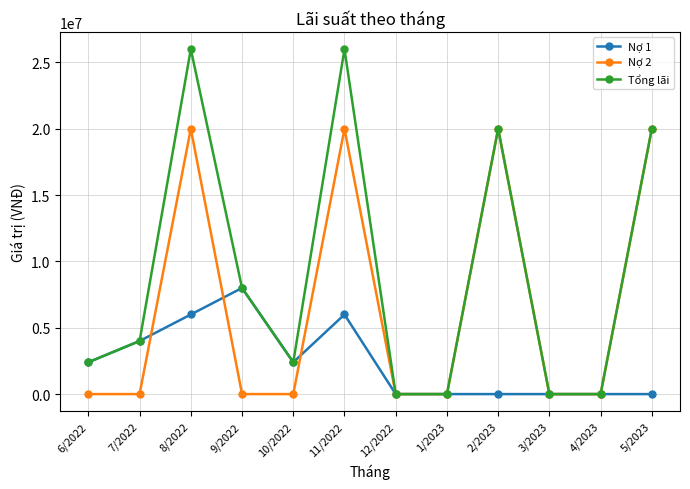

What is the greatest value displayed?

26000000